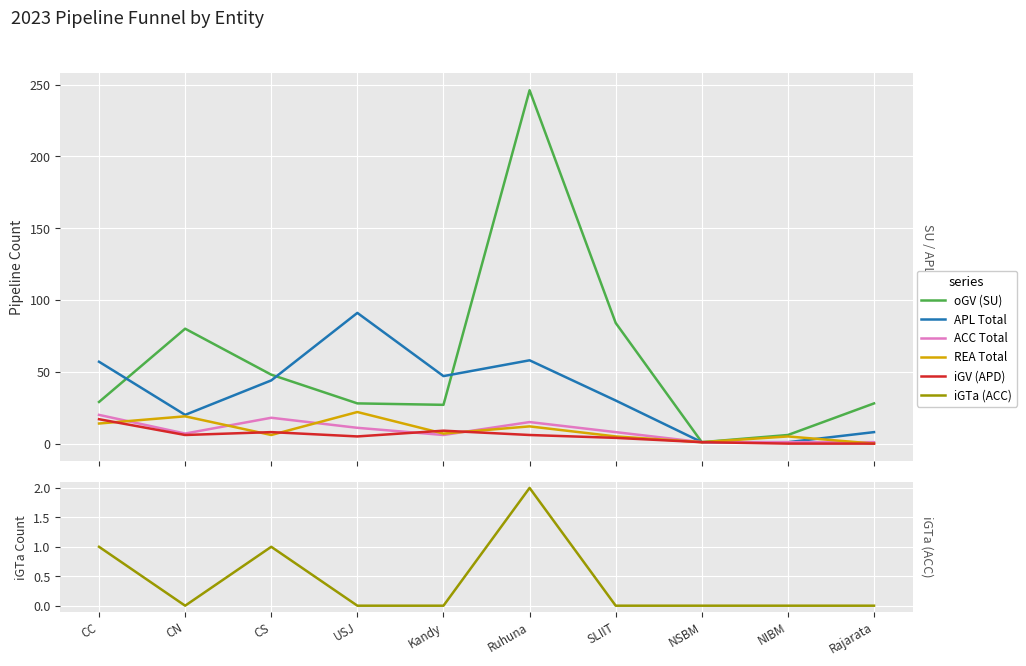

Reading left to right, extract all data points from this chart.

oGV (SU): 29	80	48	28	27	246	84	1	6	28
APL Total: 57	20	44	91	47	58	30	1	1	8
ACC Total: 20	7	18	11	6	15	8	1	1	1
REA Total: 14	19	6	22	7	12	5	1	5	0
iGV (APD): 17	6	8	5	9	6	4	1	0	0
iGTa (ACC): 1	0	1	0	0	2	0	0	0	0